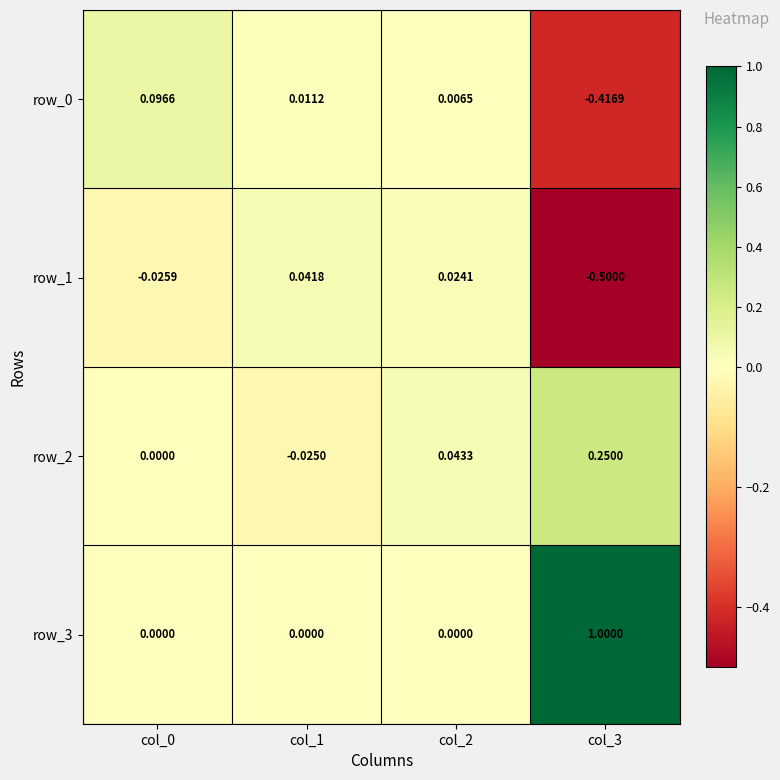

Reading left to right, extract all data points from this chart.

row_0: 0.1	0.0	0.0	-0.4
row_1: -0.0	0.0	0.0	-0.5
row_2: 0.0	-0.0	0.0	0.2
row_3: 0.0	0.0	0.0	1.0